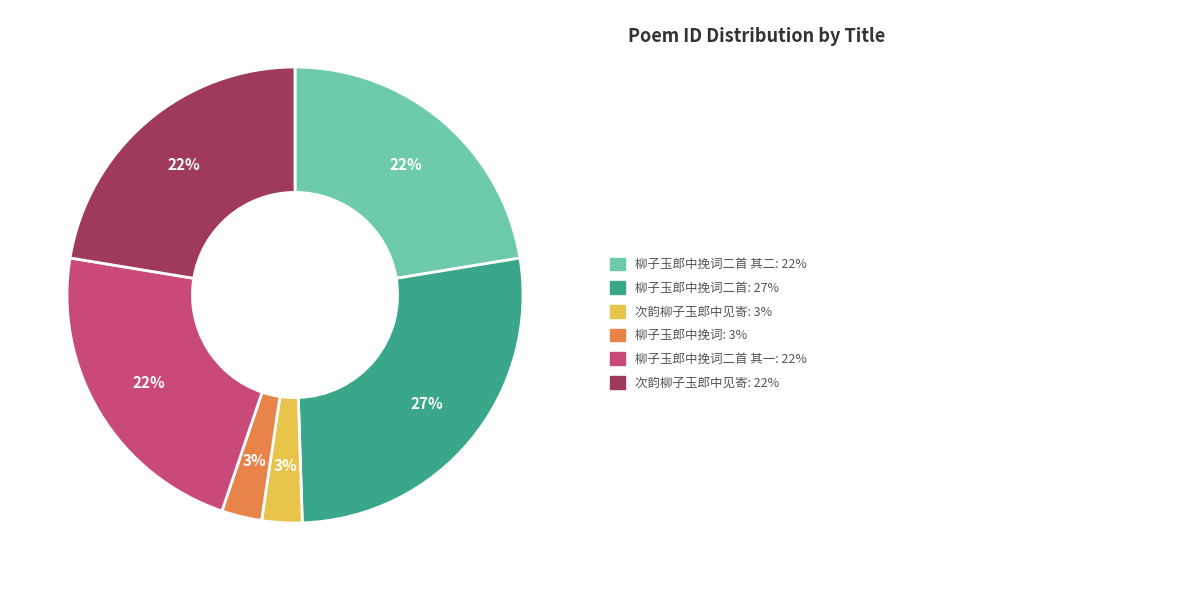

How many slices are in this pie chart?

6